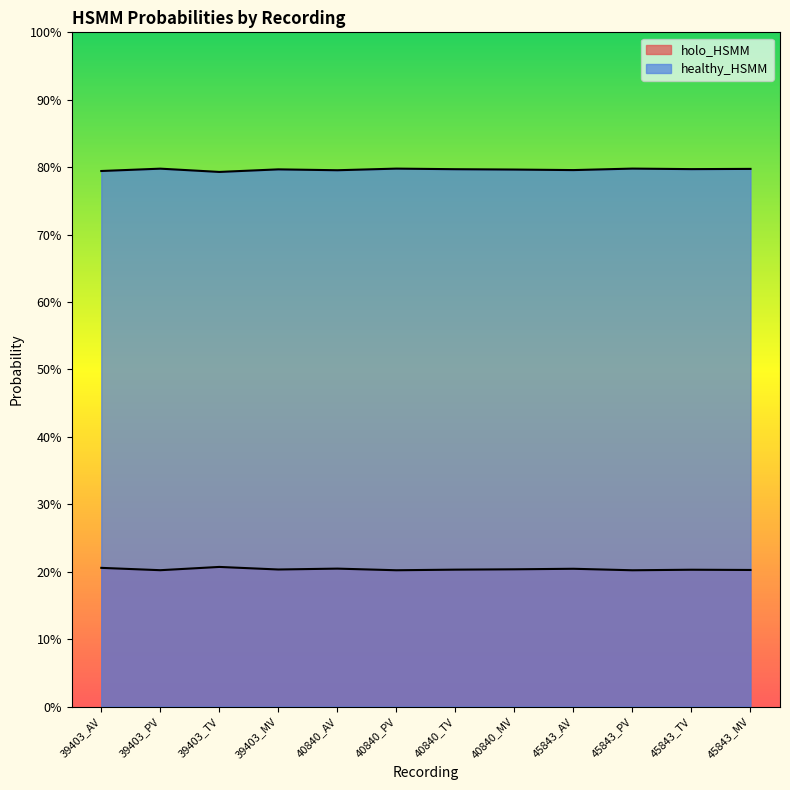

Which category has the highest value across all series?

45843_PV